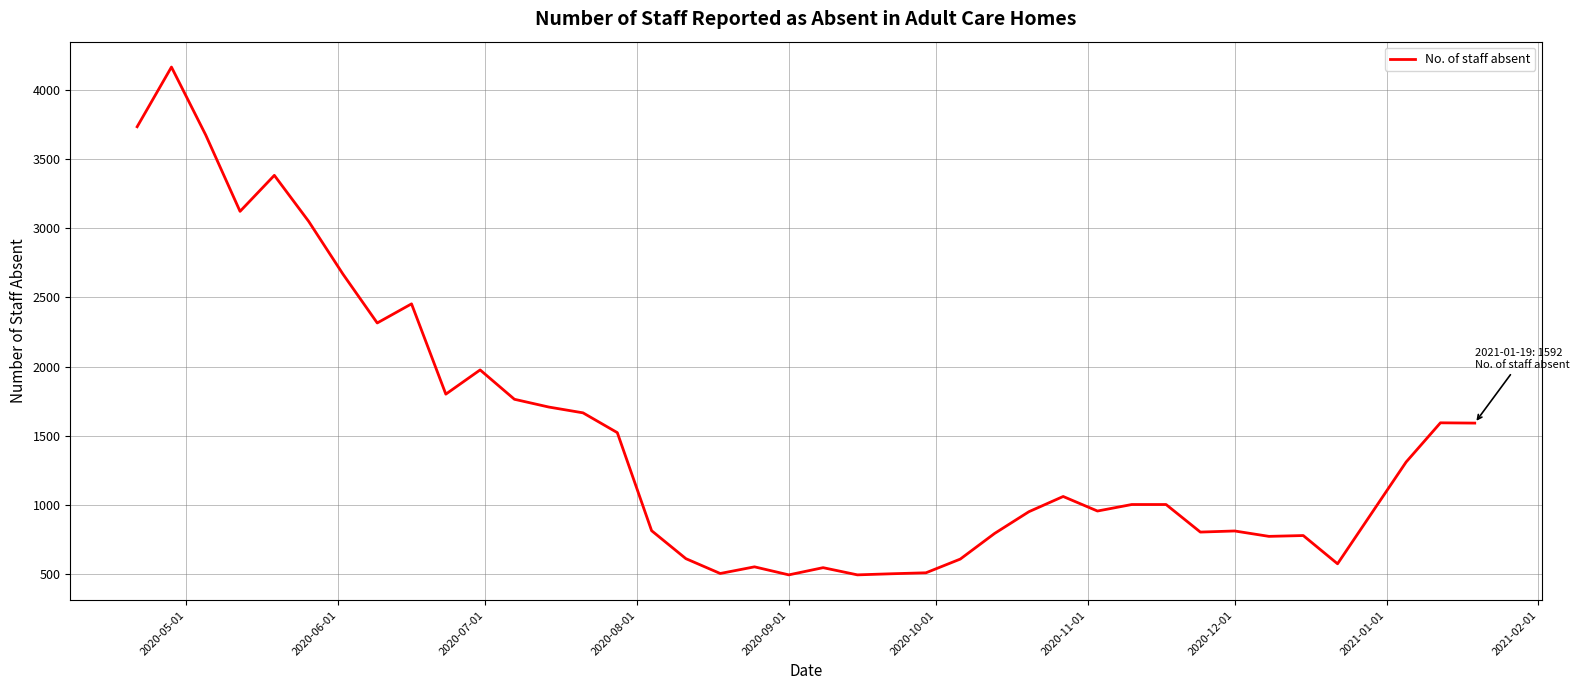

What is the difference between the maximum and minimum values?

3667